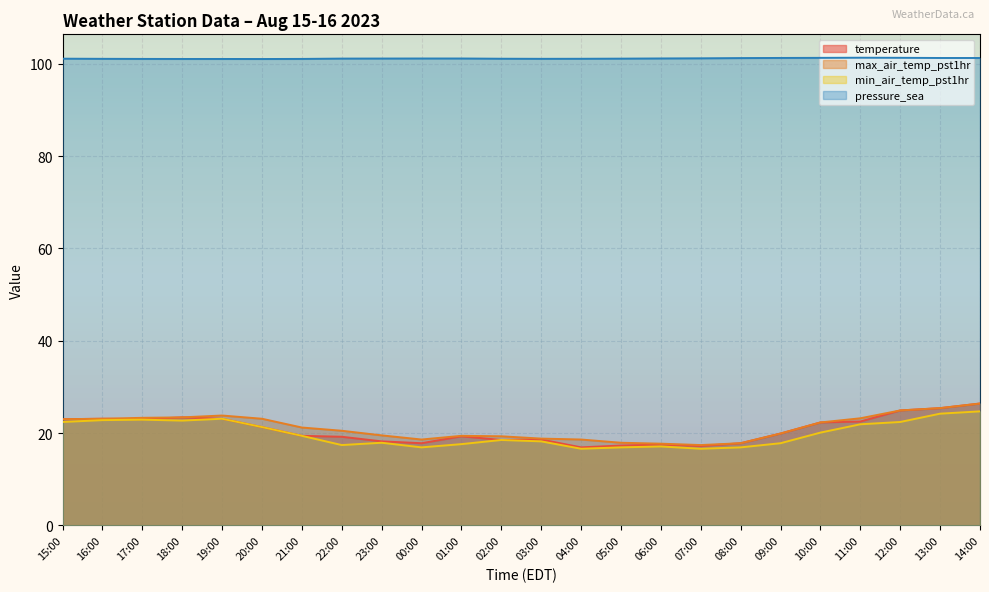

Between 23:00 and 08:00, which is larger?

23:00